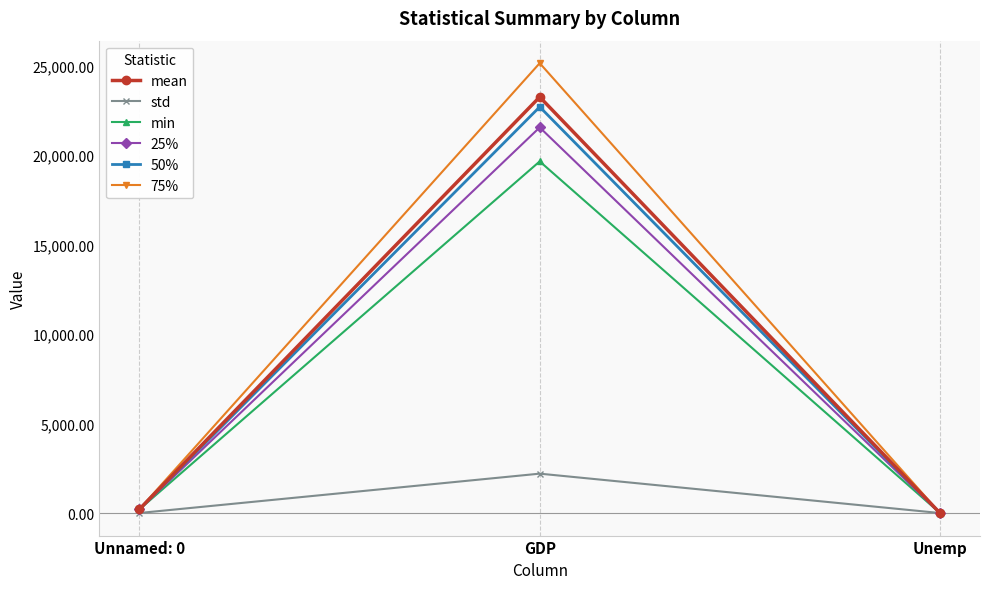

What is the label of the 2nd point from the right?

GDP